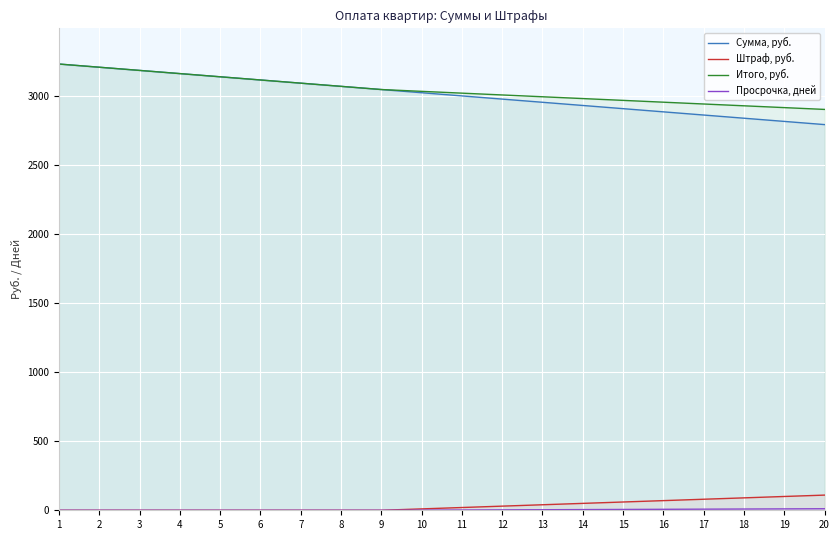

At which label does Сумма, руб. reach its peak?

1